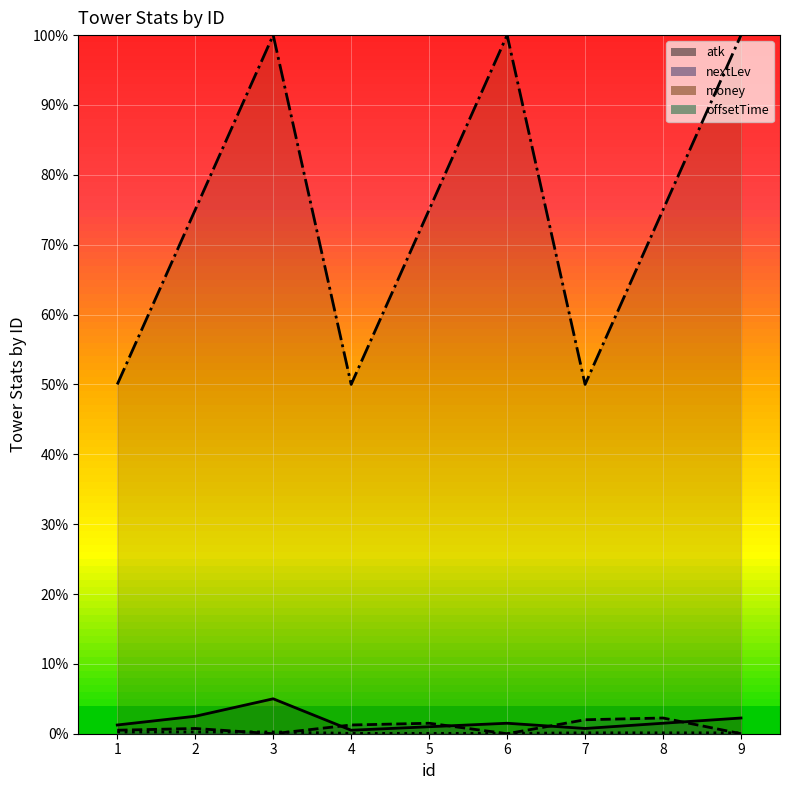

What is the total value across all series at 1?

0.5